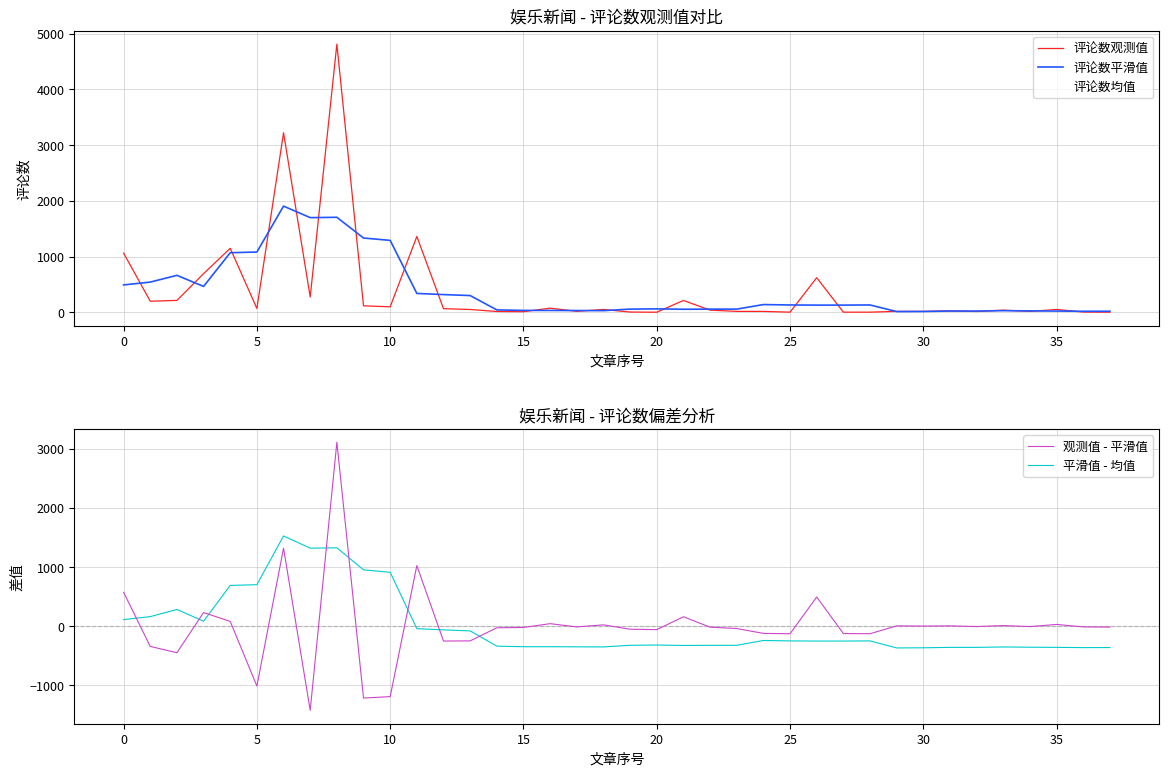

What is the greatest value displayed?

4812.0